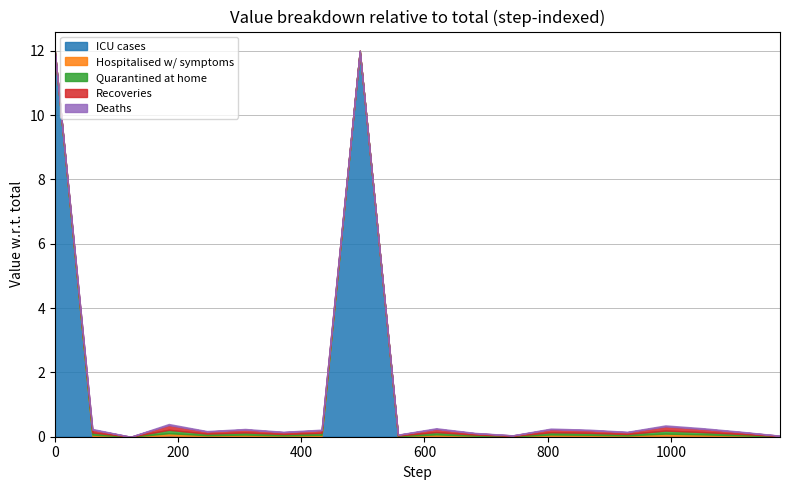

Count the number of categories in the chart.

20